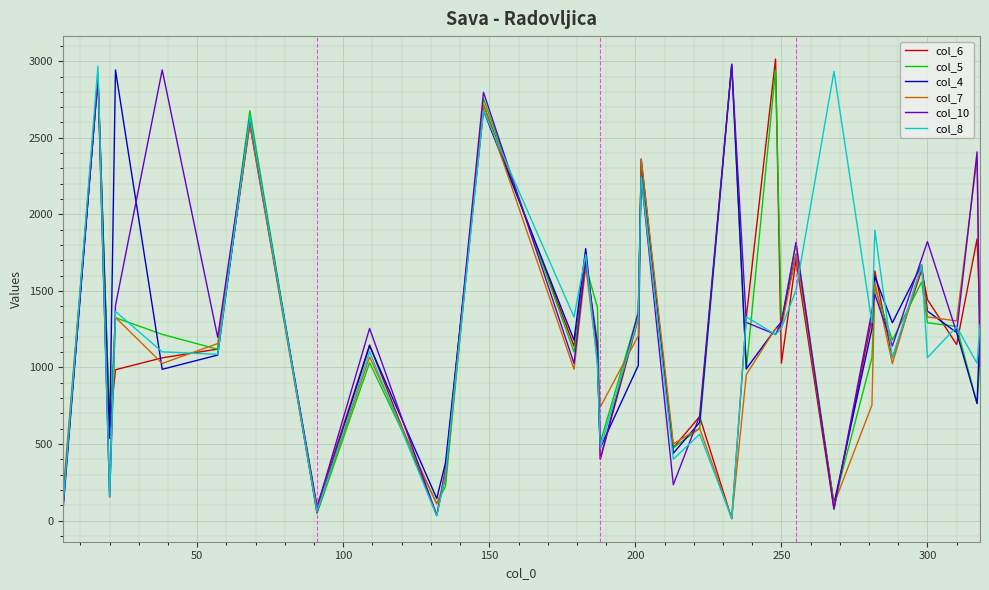

What is the greatest value displayed?

3014